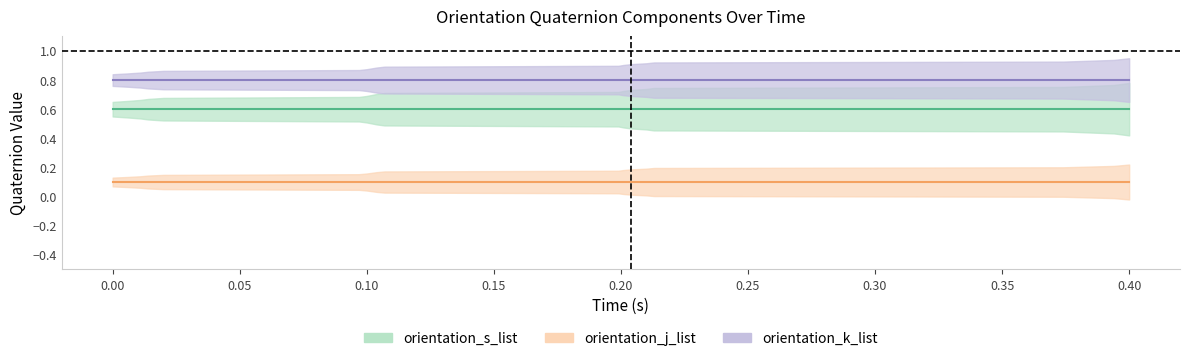

What are all the series names shown in the legend?

orientation_s_list, orientation_j_list, orientation_k_list